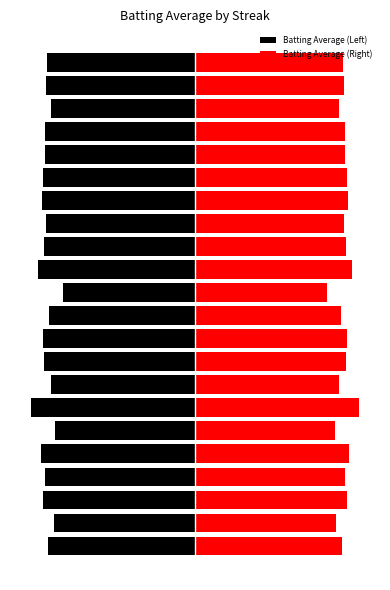

Reading left to right, what are all the values shown in this chart?

Batting Average (Left): -0.3	-0.3	-0.3	-0.3	-0.3	-0.3	-0.3	-0.3	-0.3	-0.3	-0.3	-0.2	-0.3	-0.3	-0.3	-0.3	-0.3	-0.3	-0.3	-0.3	-0.3	-0.3
Batting Average (Right): 0.3	0.3	0.3	0.3	0.3	0.3	0.3	0.3	0.3	0.3	0.3	0.2	0.3	0.3	0.3	0.3	0.3	0.3	0.3	0.3	0.3	0.3